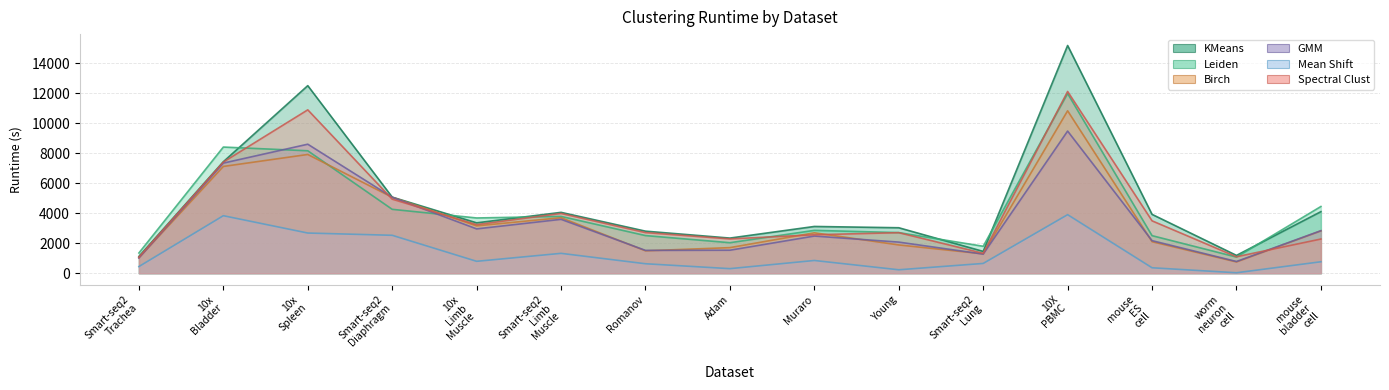

What is the difference between the maximum and second lowest values in the GMM series?

8461.7